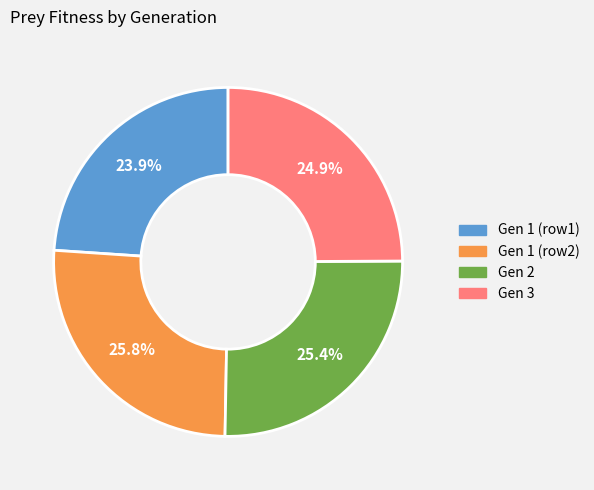

Is there a majority slice in this chart?

No